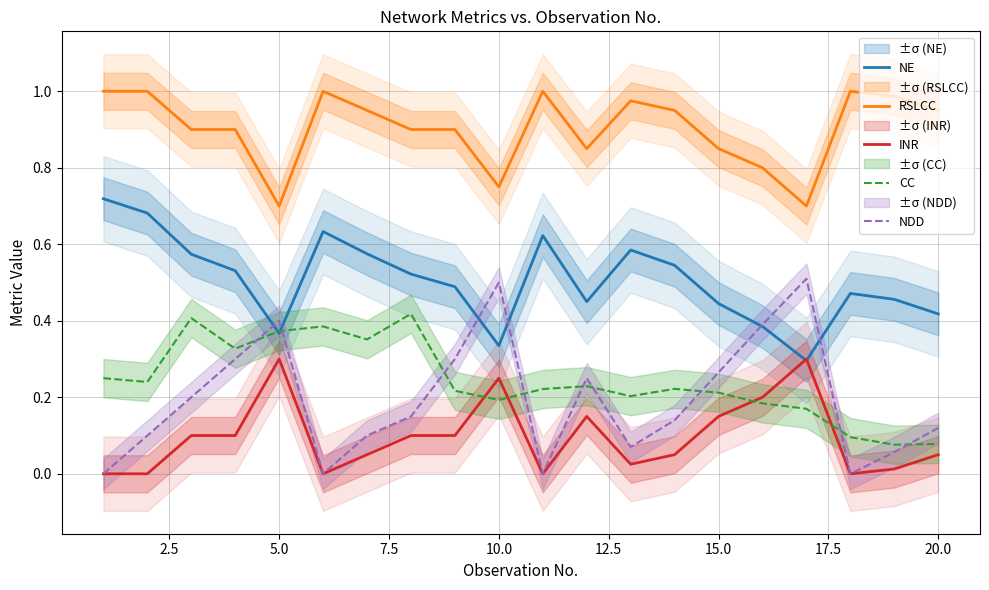

True or false: RSLCC and NDD intersect in this chart.

False